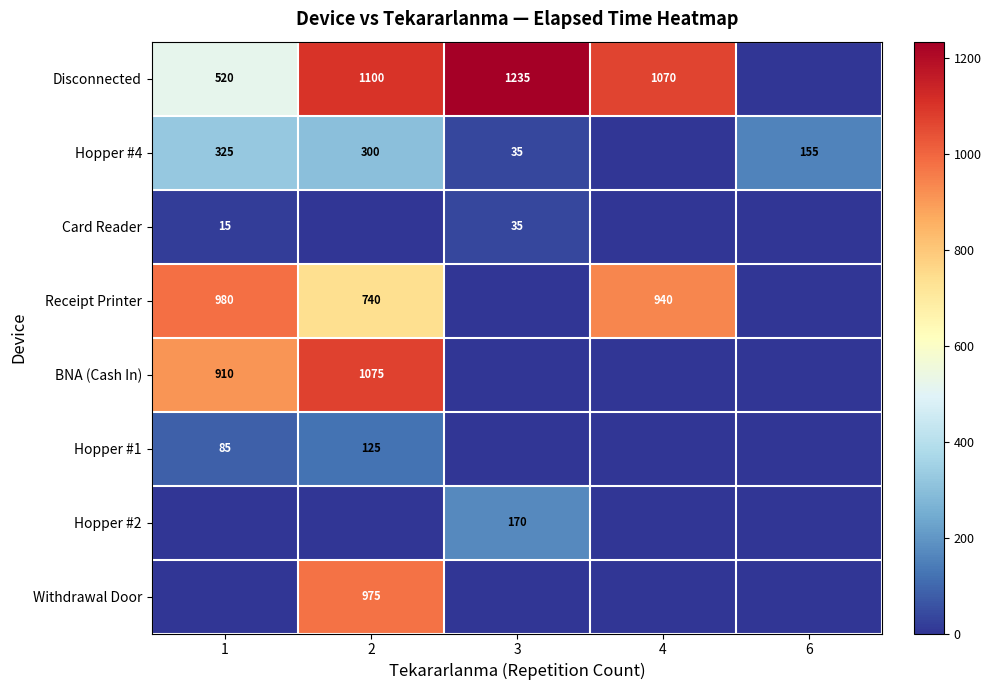

The Card Reader series shows 35 at 3. True or false?

True